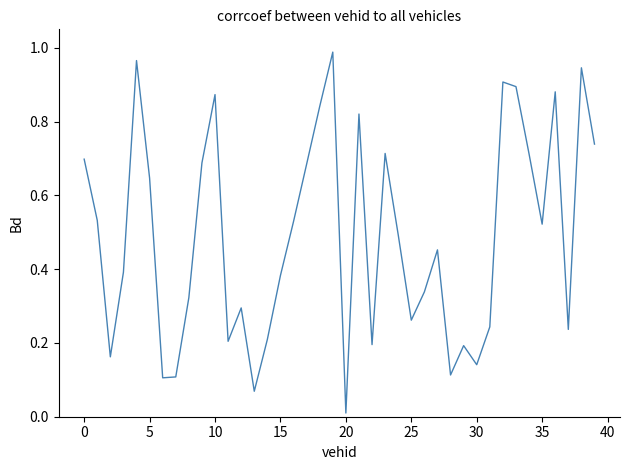

What is the sum of all values?

19.5